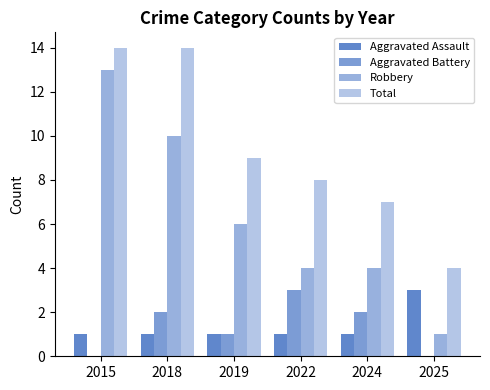

How many Aggravated Battery values are between 0 and 2?

5